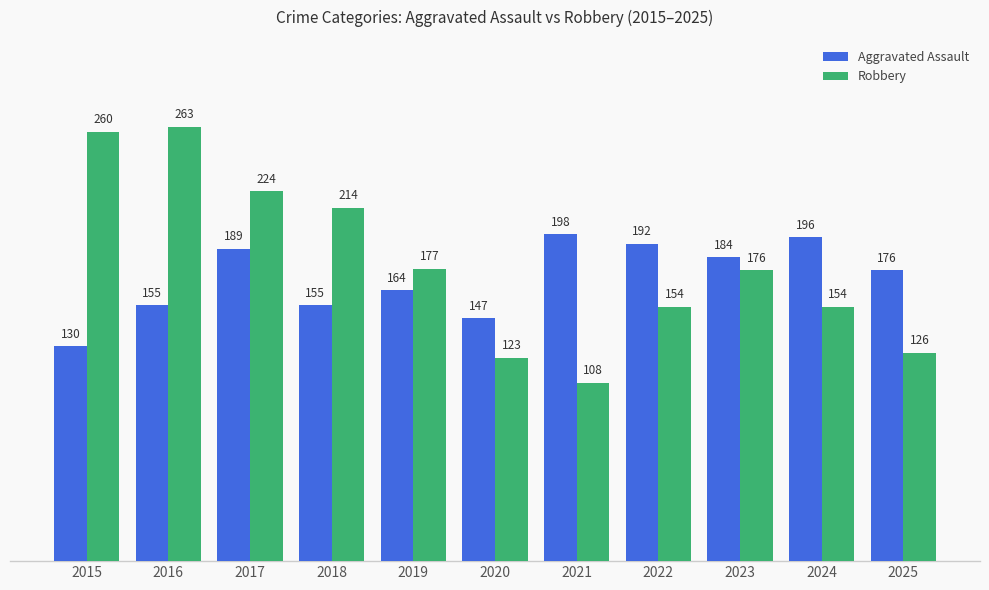

Rank the series by their maximum value, from highest to lowest.

Robbery, Aggravated Assault